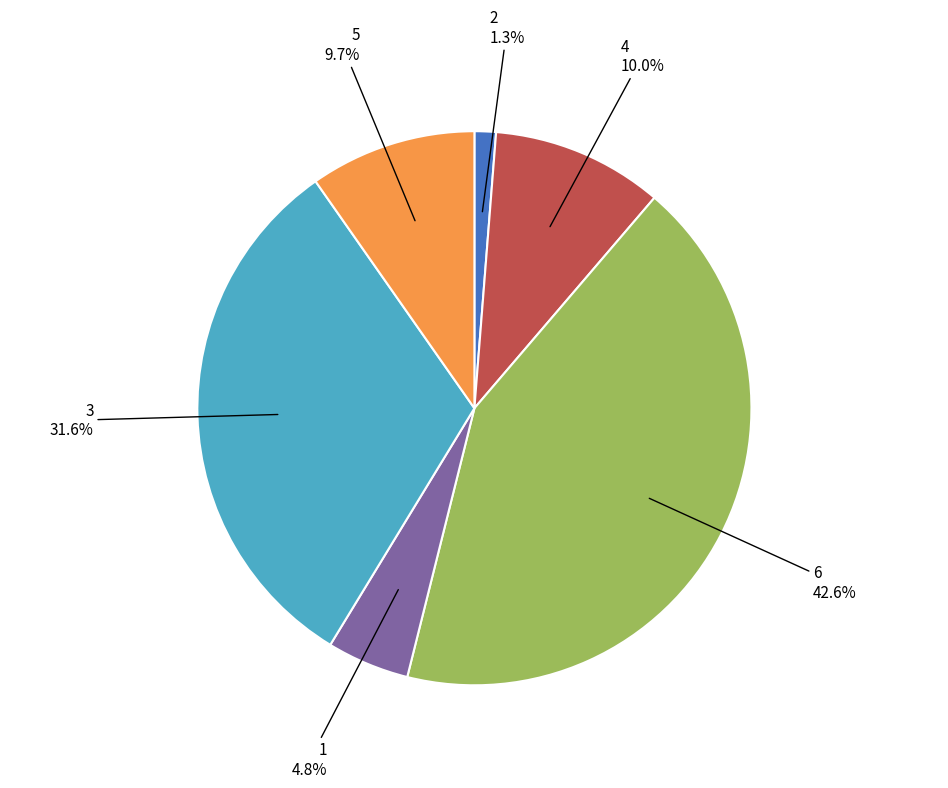

To the nearest percent, what portion does 1 represent?

5%